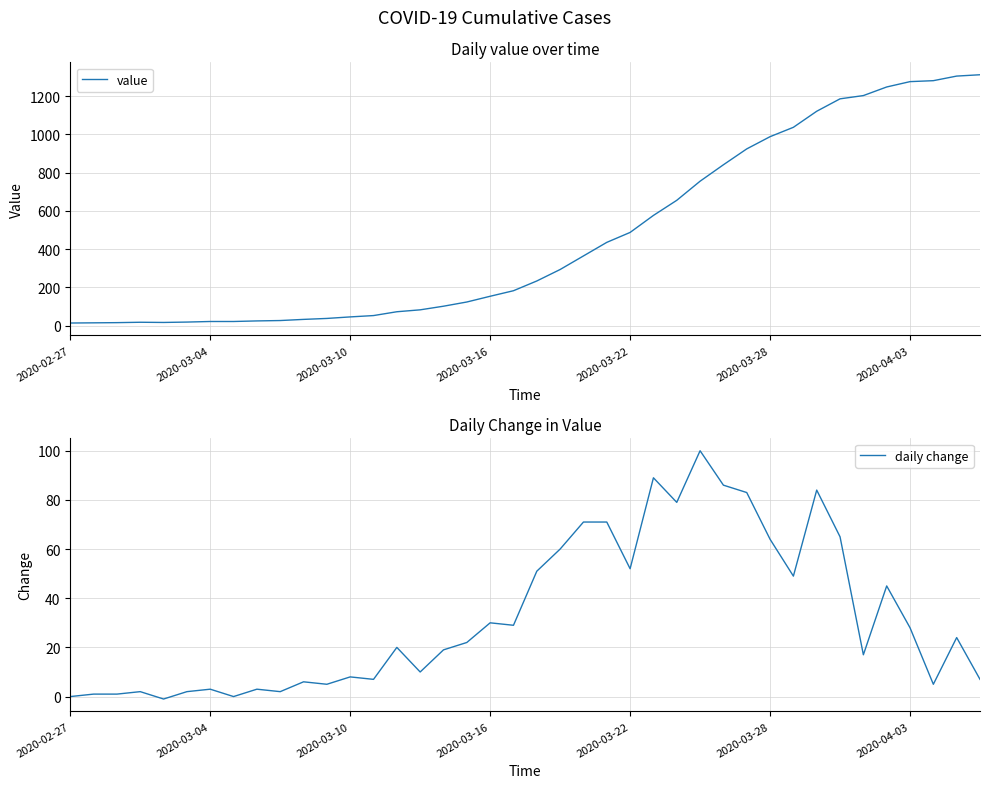

List the series in order of their peak value, lowest first.

daily change, value